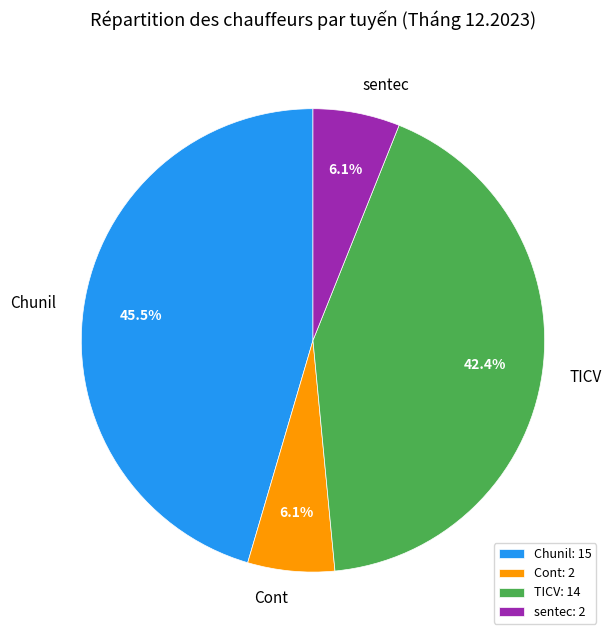

Which category has the biggest portion of the pie?

Chunil